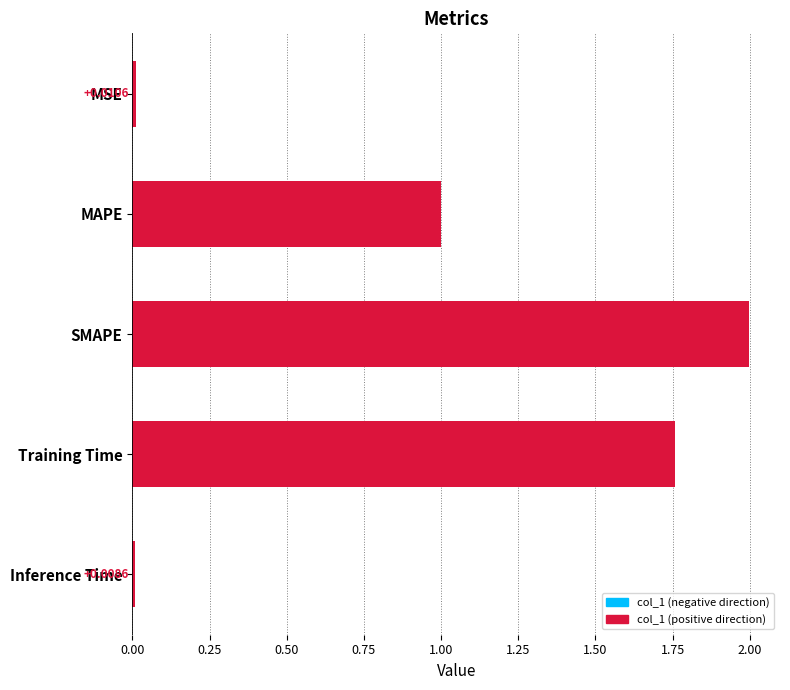

What is the label of the 2nd bar from the bottom?

Training Time